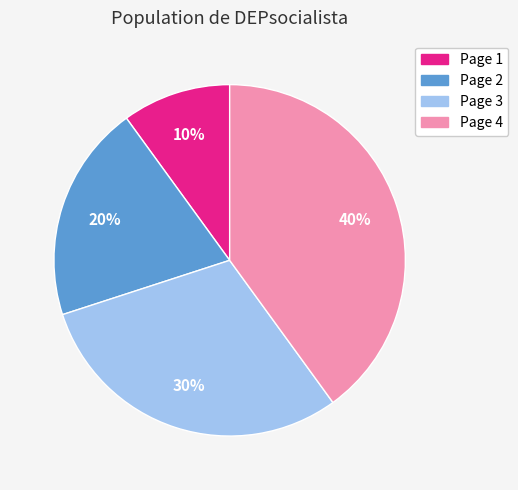

How many slices are in this pie chart?

4